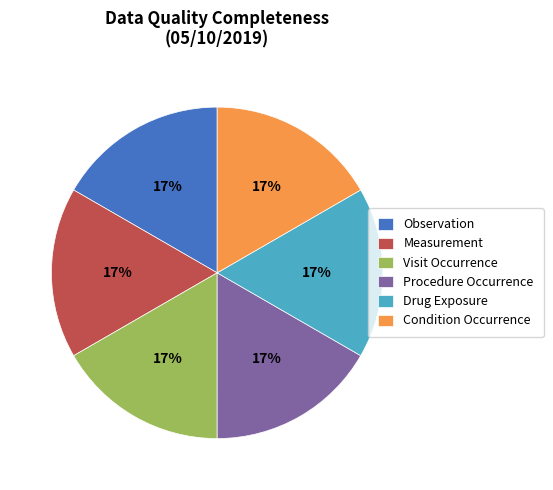

True or false: Procedure Occurrence accounts for 23% of the total.

False